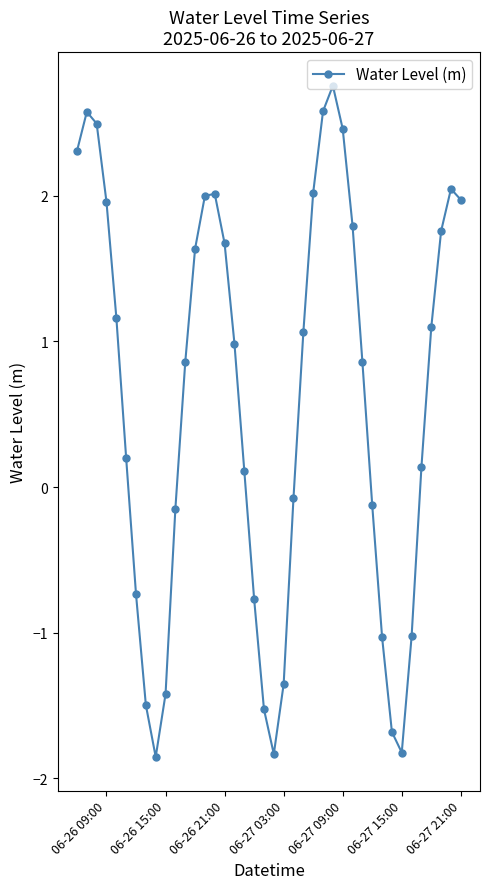

True or false: there are more than 1 points higher than both neighbors.

True